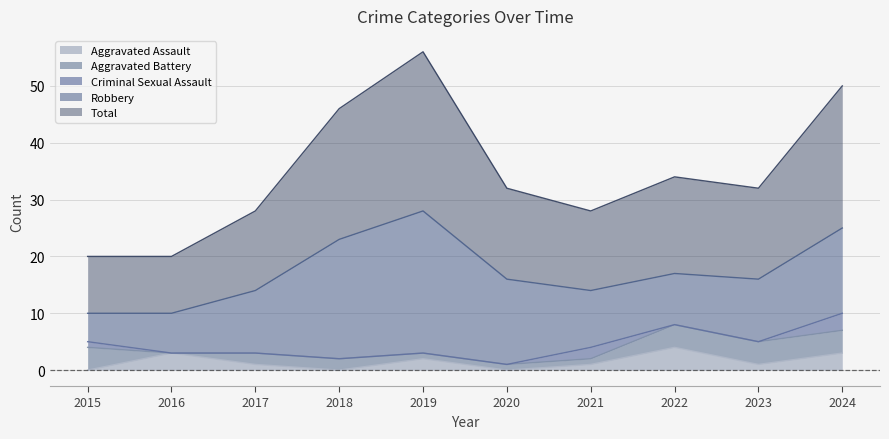

The value of Total at 2018 is 8. True or false?

False